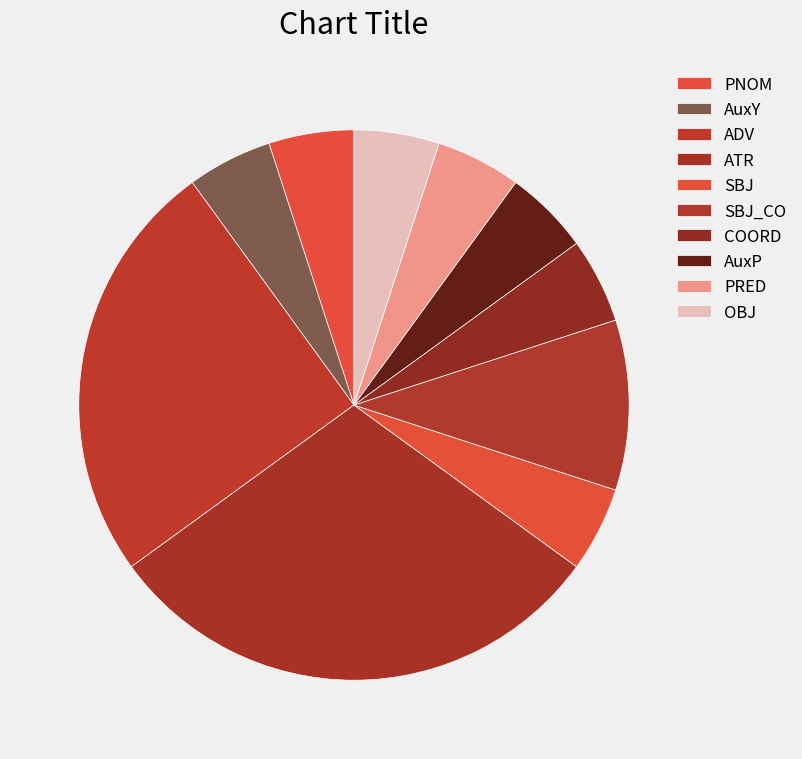

To the nearest percent, what is the difference between the largest and smallest slice percentages?

25%